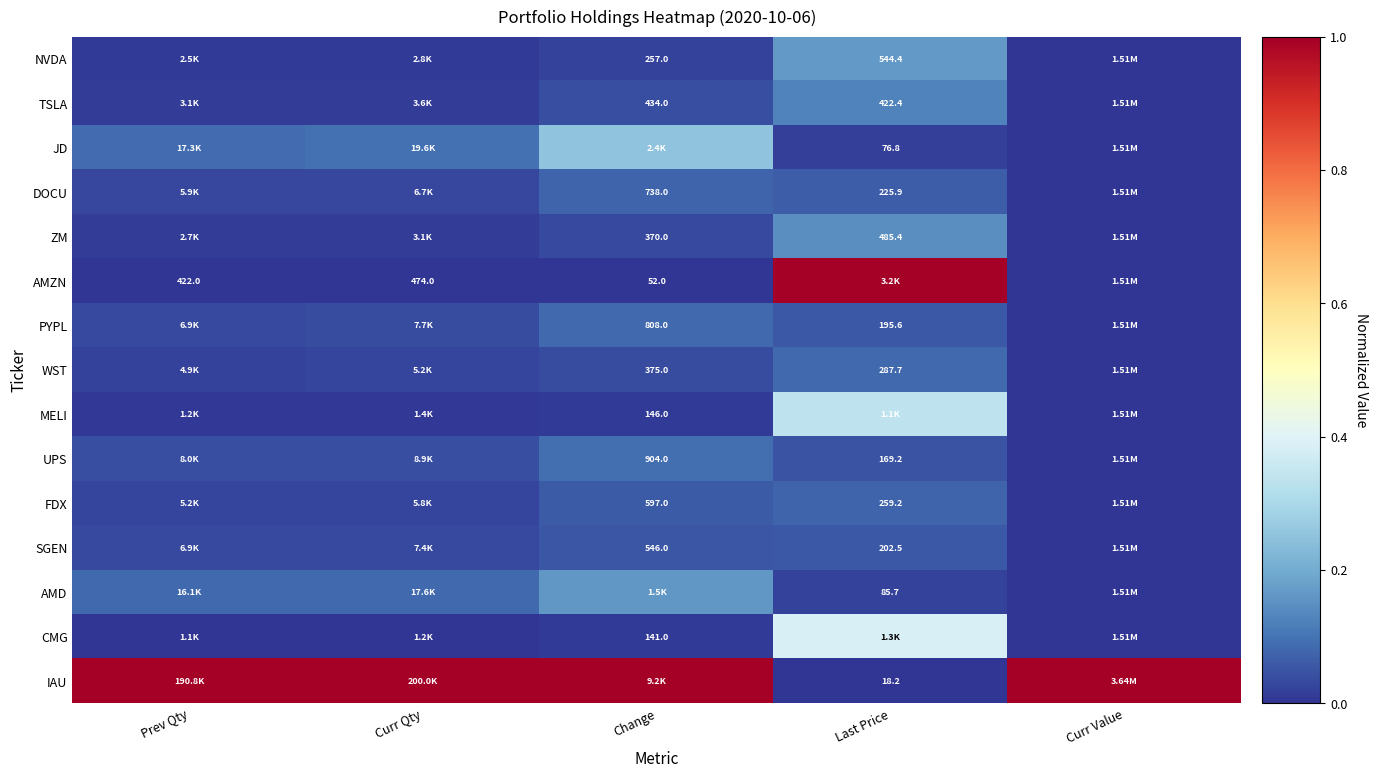

Rank the series at Curr Qty from lowest to highest value.

AMZN, CMG, MELI, NVDA, ZM, TSLA, WST, FDX, DOCU, SGEN, PYPL, UPS, AMD, JD, IAU